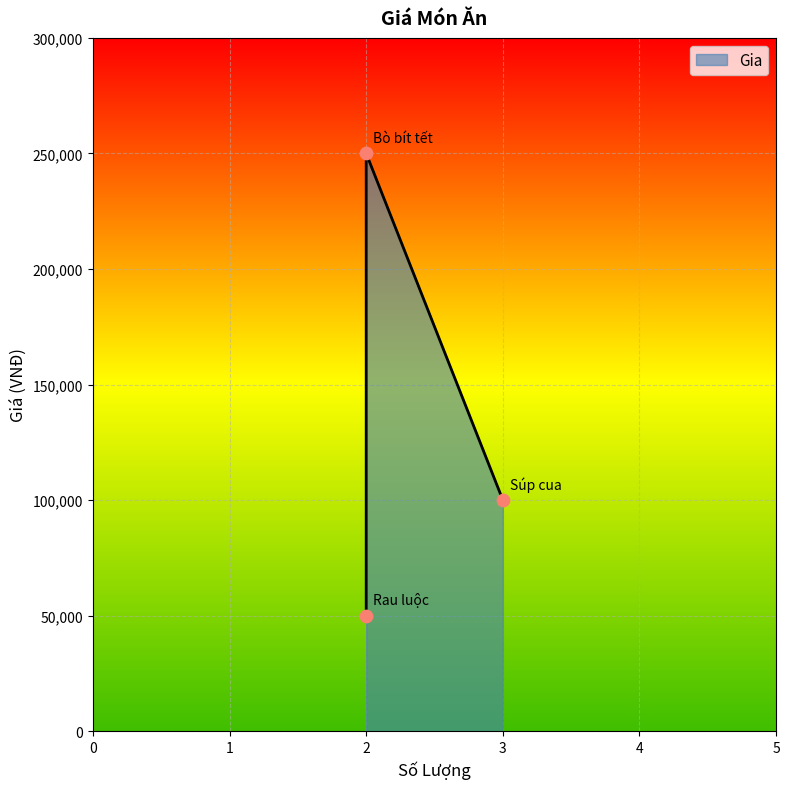

Between Rau luộc and Súp cua, which is larger?

Súp cua